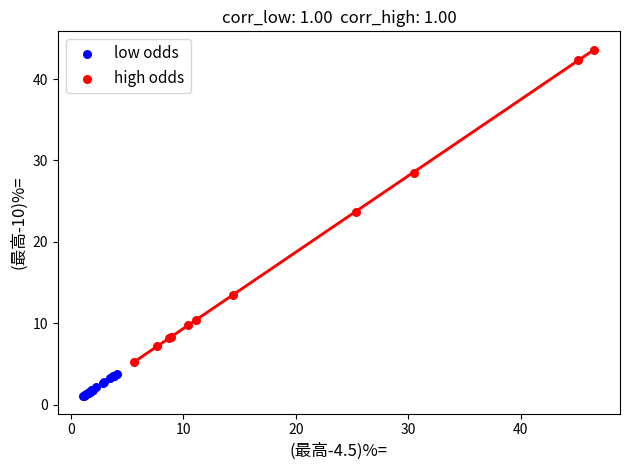

Which series has the largest Y range (max minus min)?

high odds